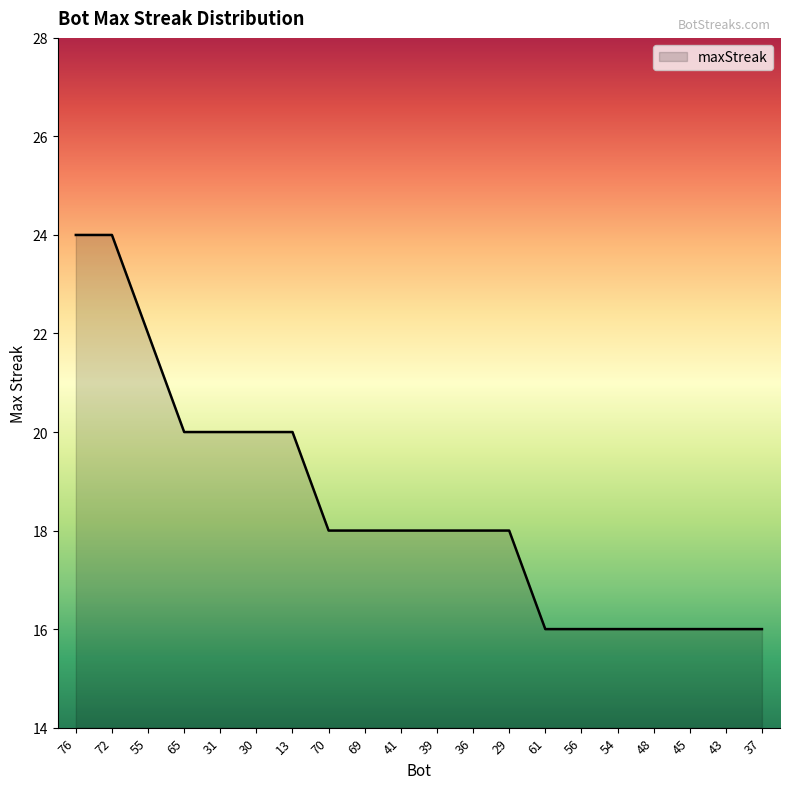

What is the change in value from 72 to 65?

-4